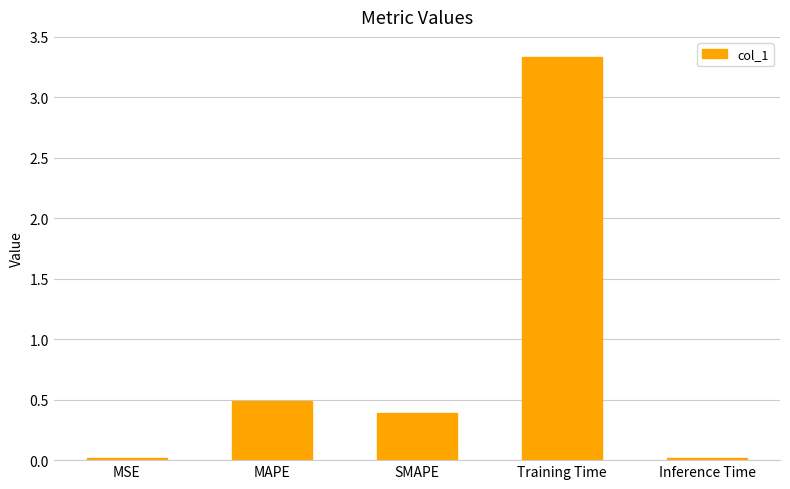

What is the sum of the values at Inference Time and SMAPE?

0.4